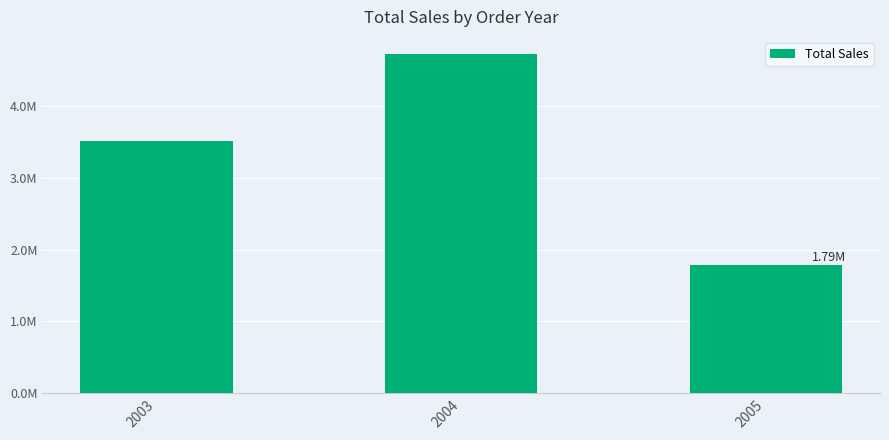

What is the ratio of the value at 2004 to the value at 2003?

1.3